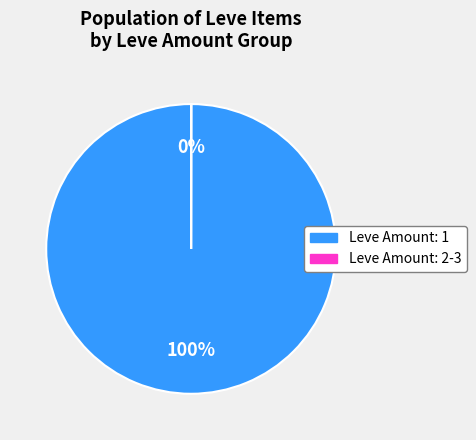

Is it true that Leve Amount: 1 is 100% of the pie?

True